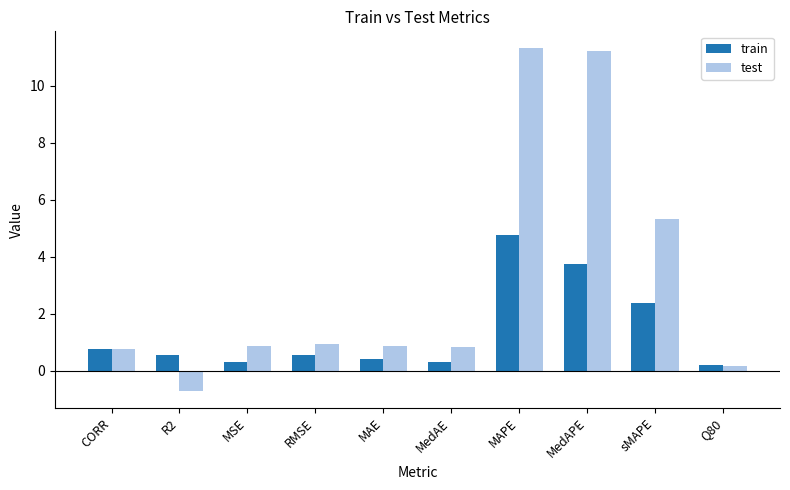

What is the minimum value for test?

-0.7